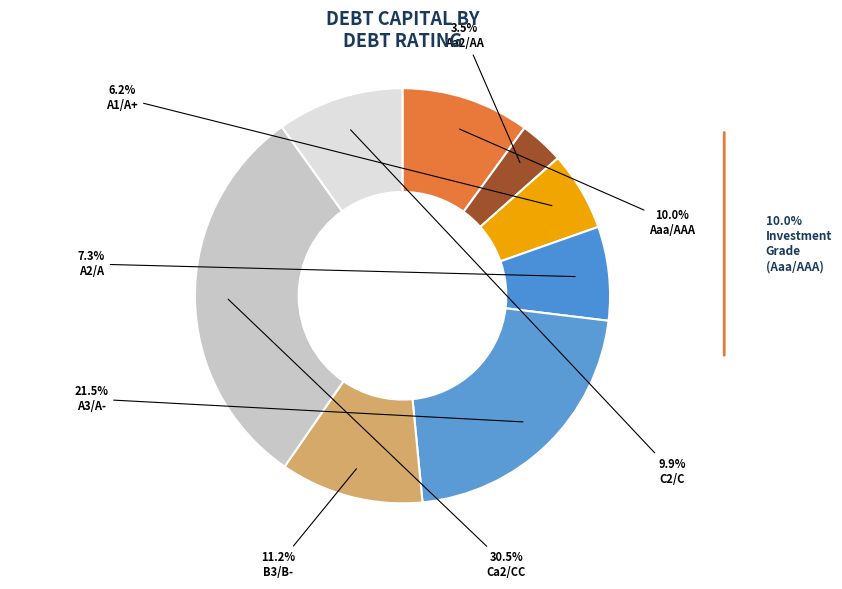

To the nearest percent, what portion does A1/A+ represent?

6%